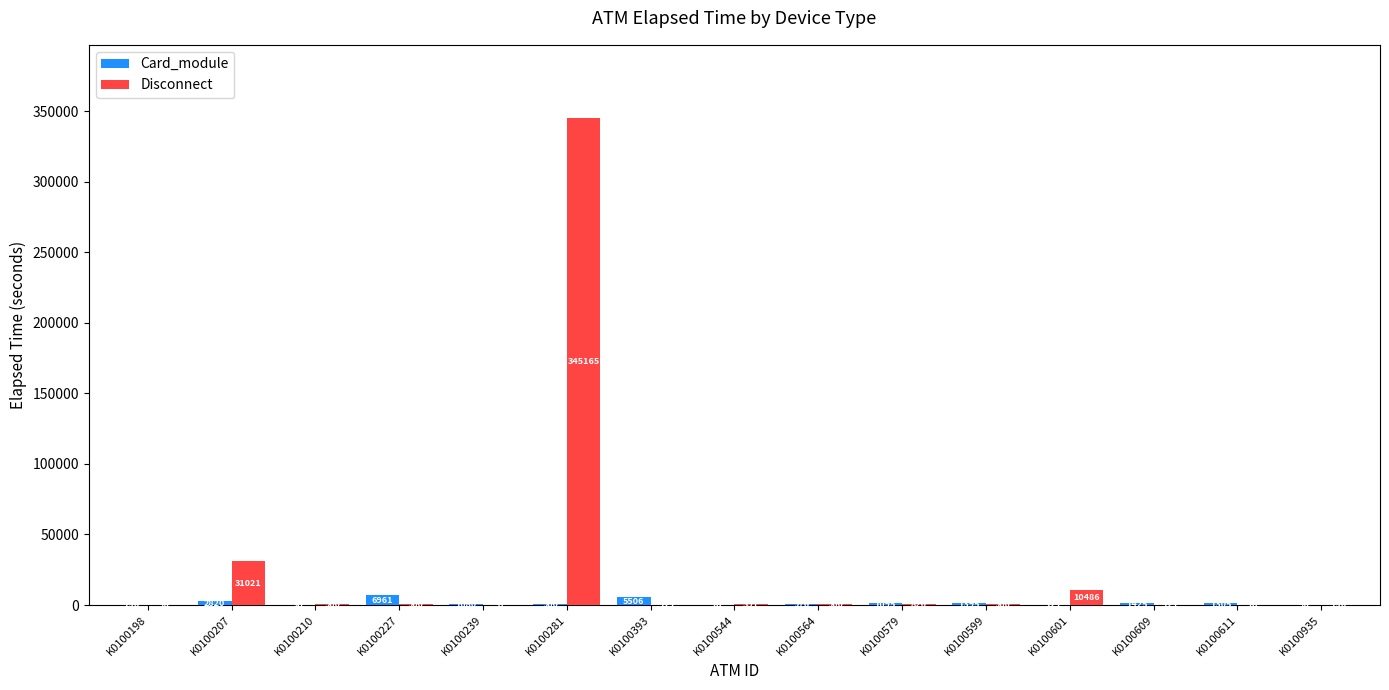

At which label is Disconnect closest to 172582?

K0100207